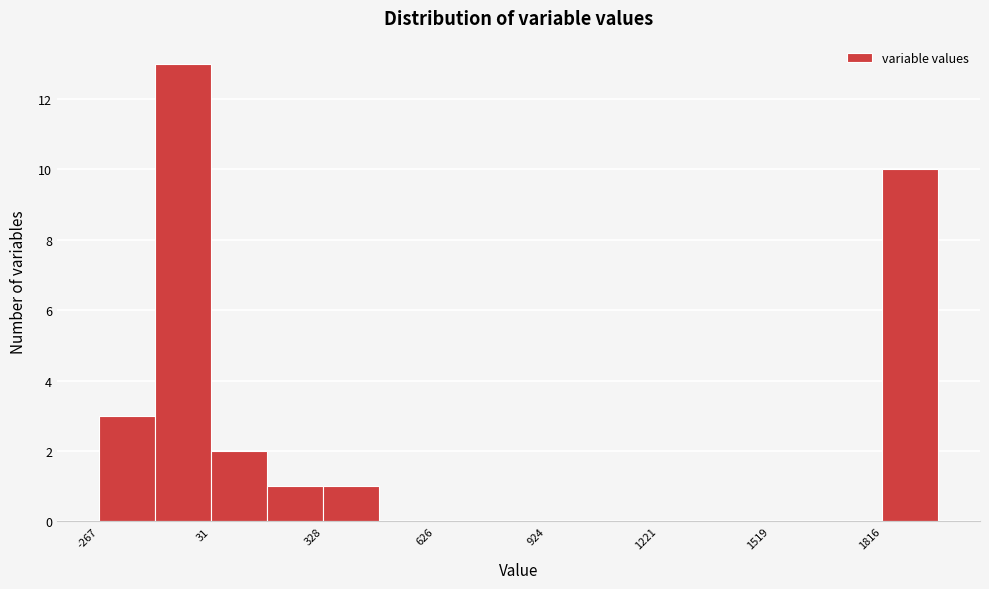

Around what value on the x-axis is the tallest bar? Give the approximate position of its centre, as read against the axis.

-50